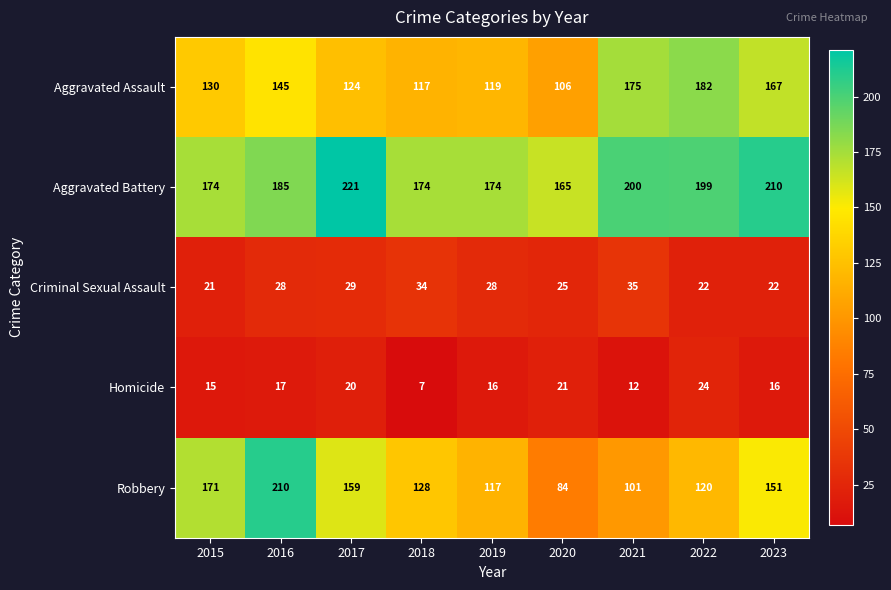

At which label is Aggravated Assault closest to 144?

2016